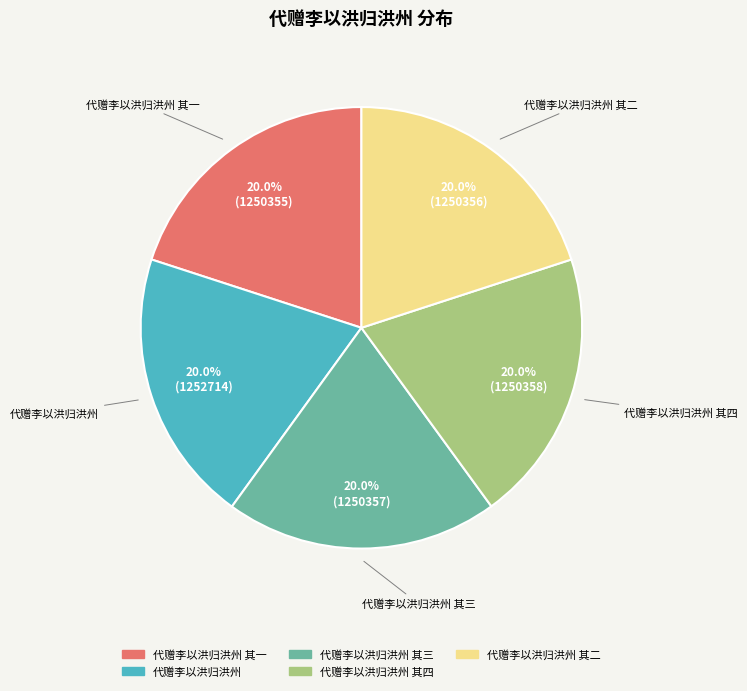

Does any single category account for the majority?

No